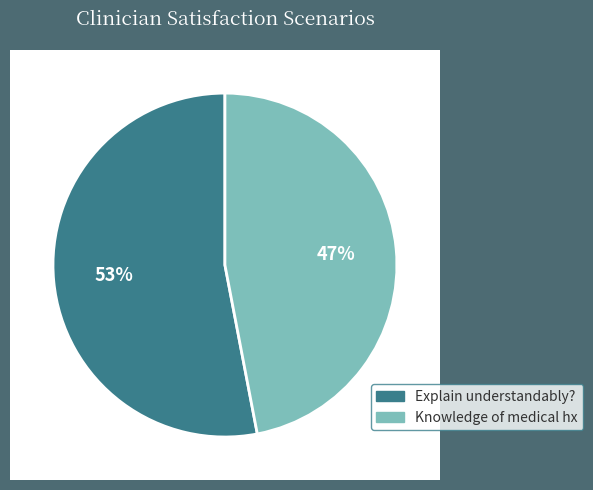

To the nearest percent, what is the difference between the largest and smallest slice percentages?

6%